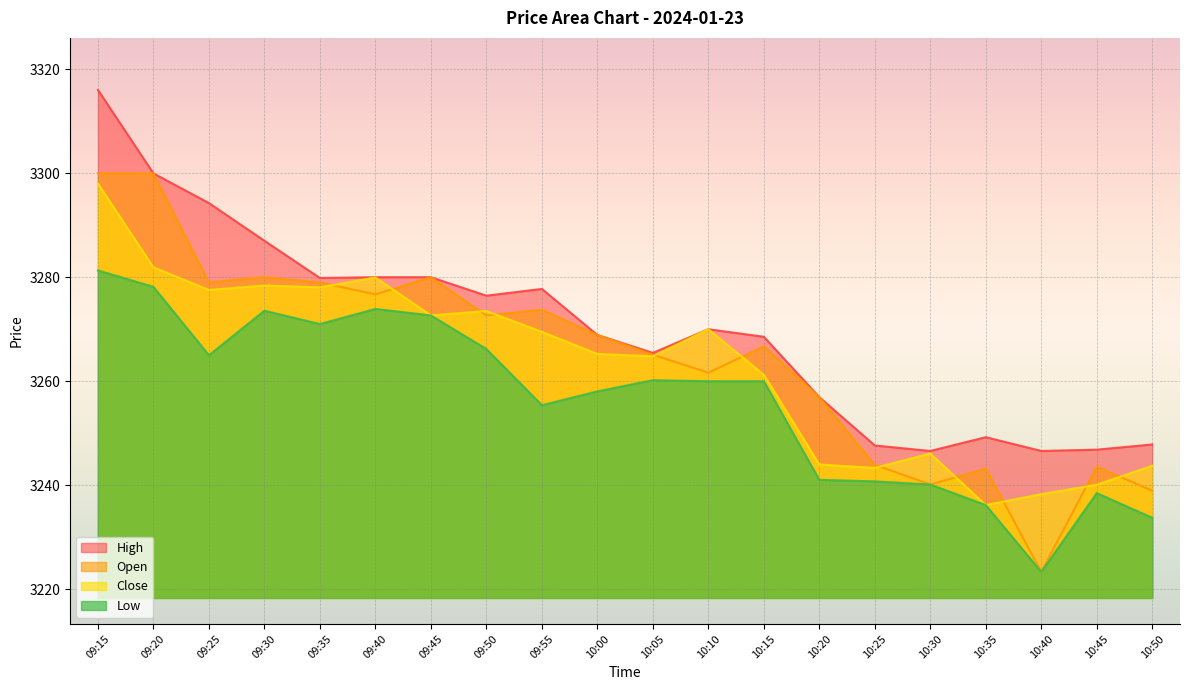

What is the value of the Open point at the 5th from the left?

3279.0